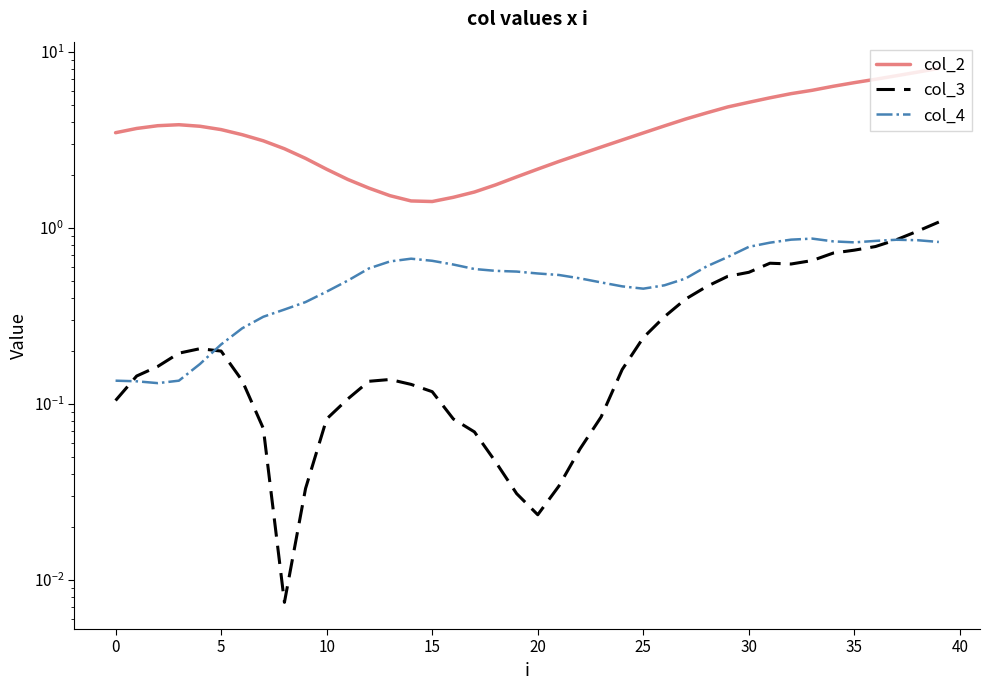

What is the average value of the col_2 series?

3.8